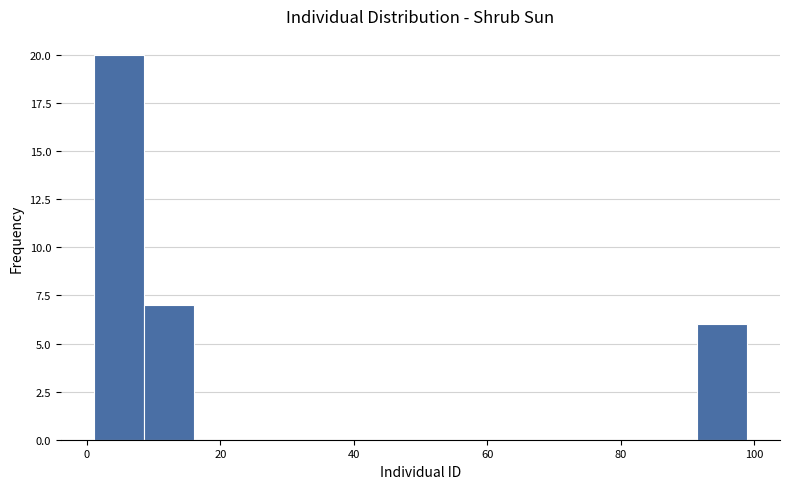

Read against the x-axis, roughly where is the centre of the tallest bar?

4